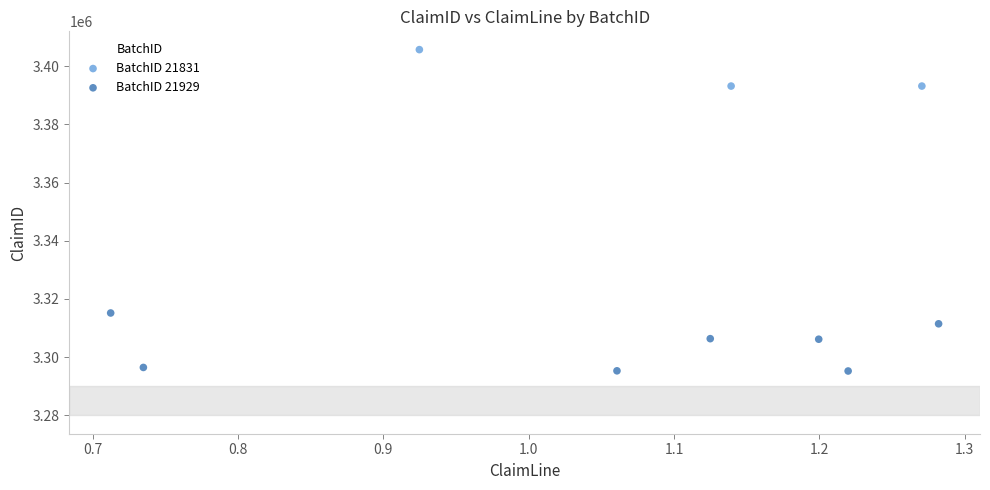

Which series has the largest Y range (max minus min)?

BatchID 21929